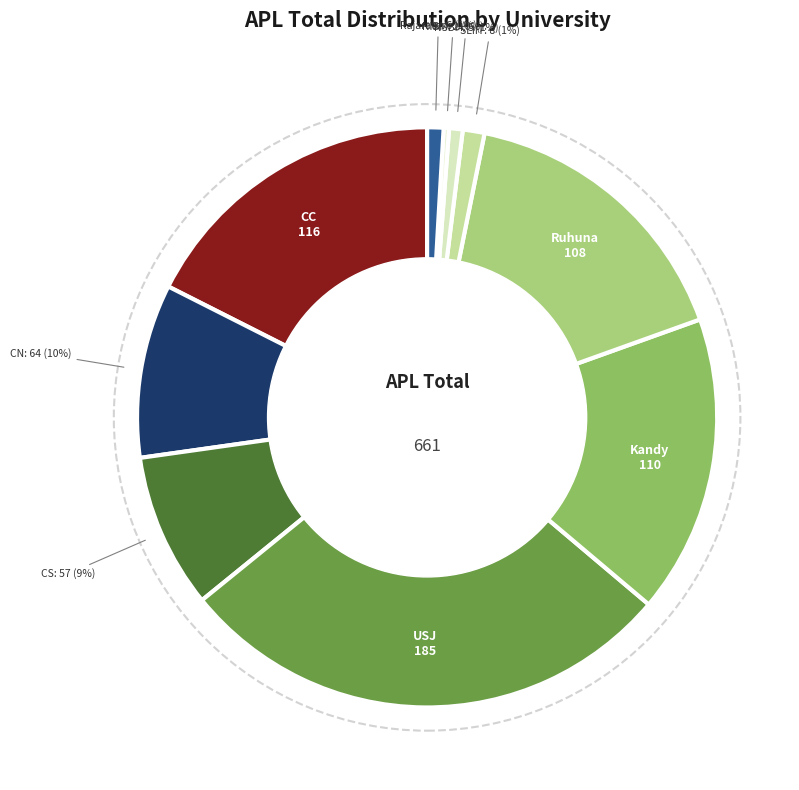

Count the number of slices in the pie.

10